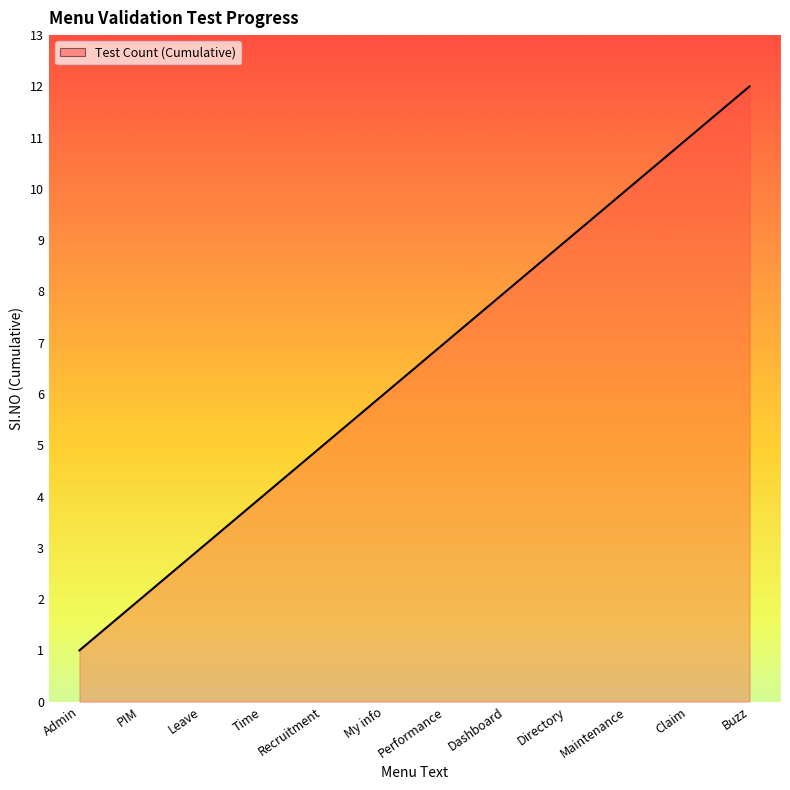

How many categories are shown in the chart?

12